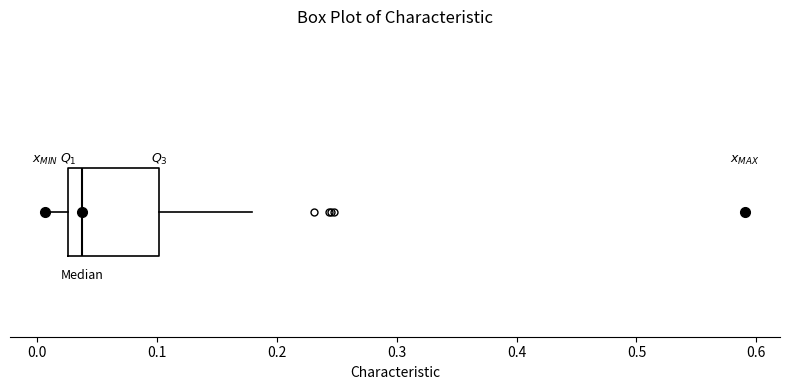

Transcribe this box plot: give where the median line is, the range the box spans, and where the two whiskers end, as read against the x-axis. The values are not printed on the chart, so give them approximately, as read against the axis.

median 0.04, box 0.03 to 0.10, whiskers 0.01 to 0.18